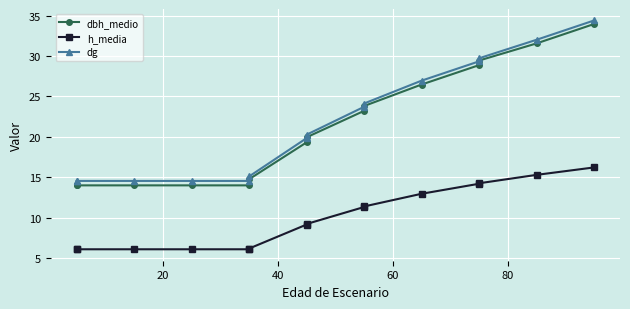

What is the sum of all h_media values?

150.7